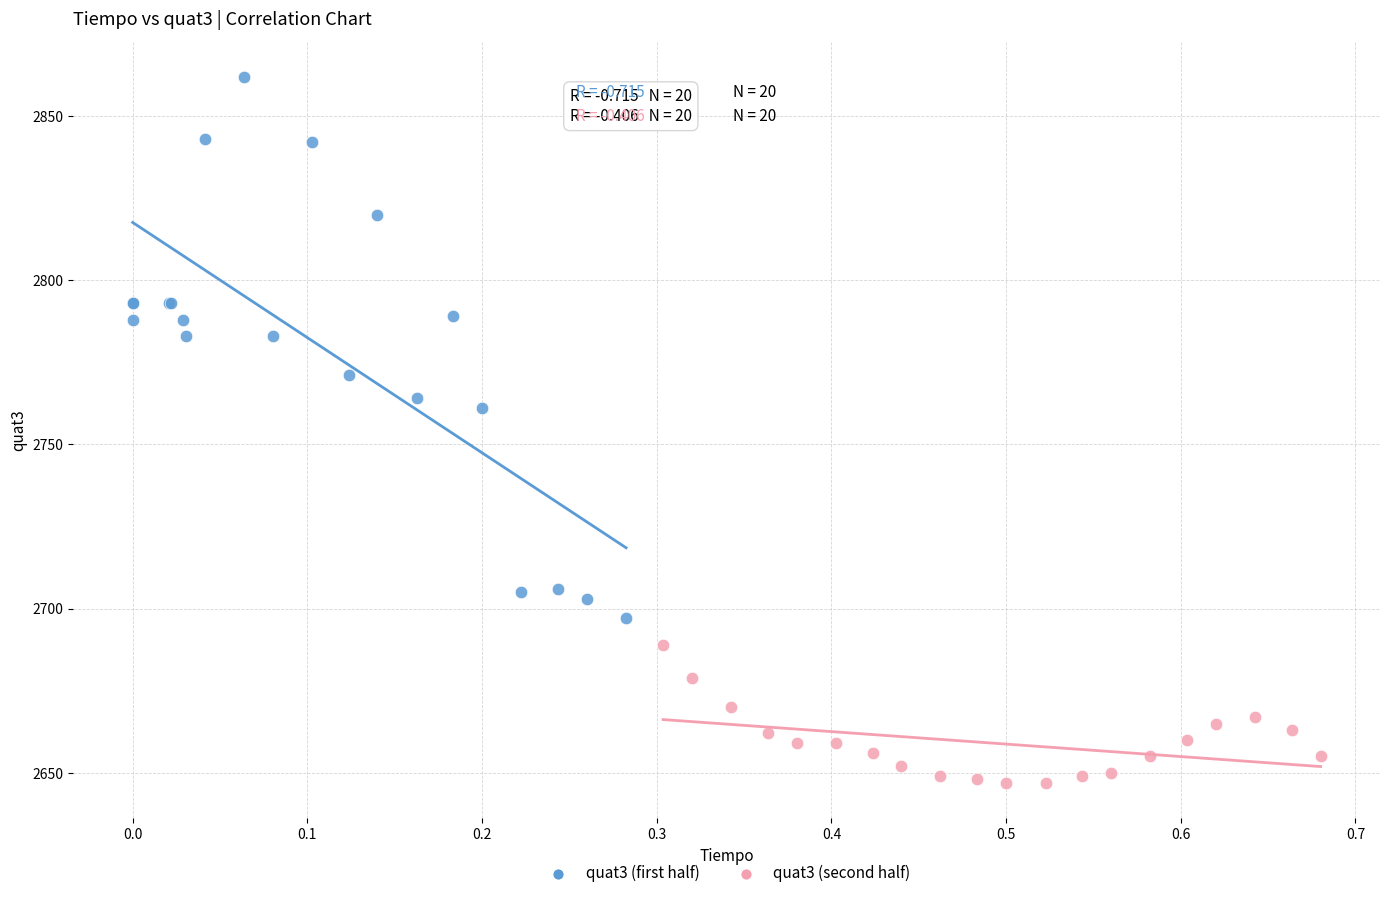

Which series contains the highest Y value?

quat3 (first half)